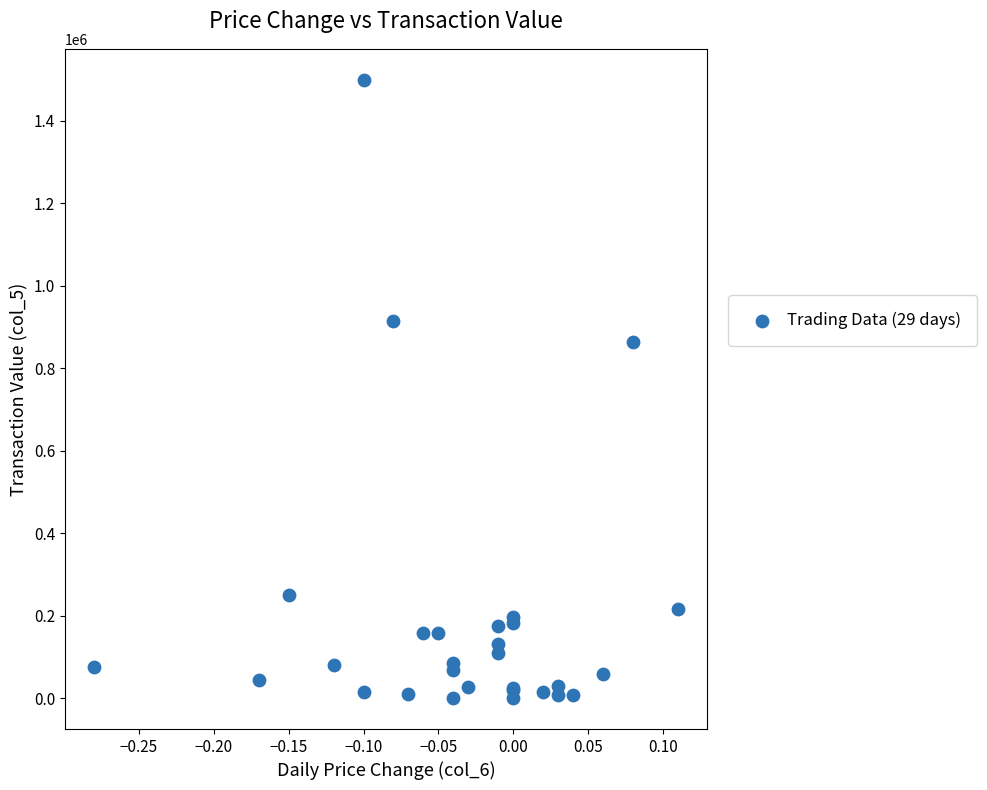

What Y value in the scatter plot is closest to 749825?

862610